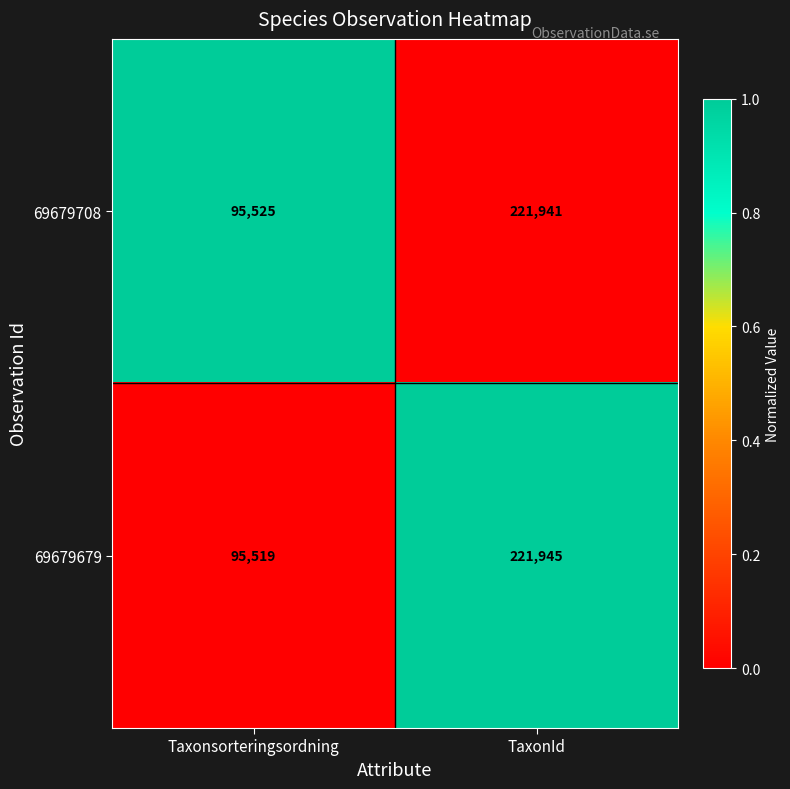

Between Taxonsorteringsordning and TaxonId, which series saw the biggest shift?

69679679